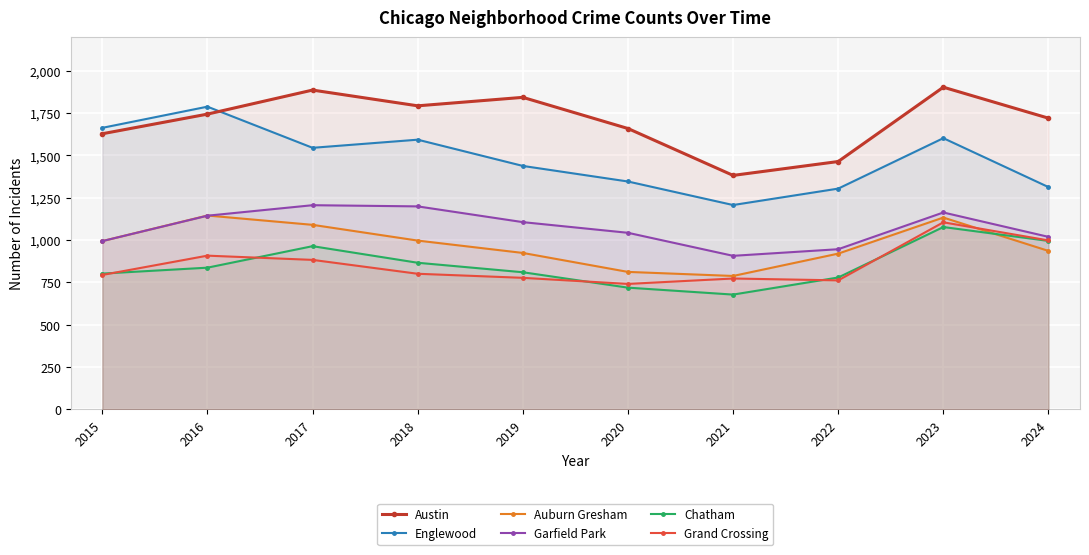

At which label is Auburn Gresham closest to 966?

2015